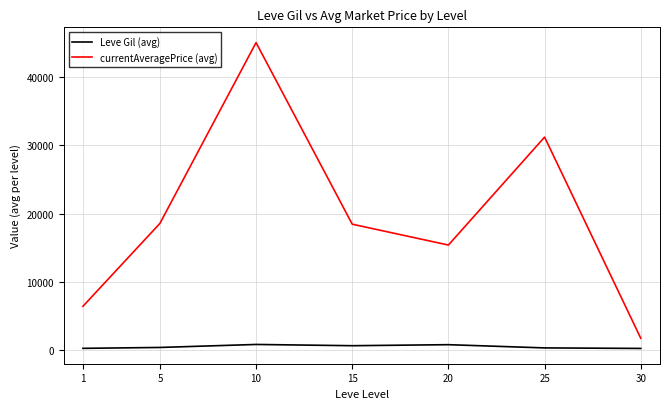

What is the difference between the maximum and second lowest values in the Leve Gil (avg) series?

570.8